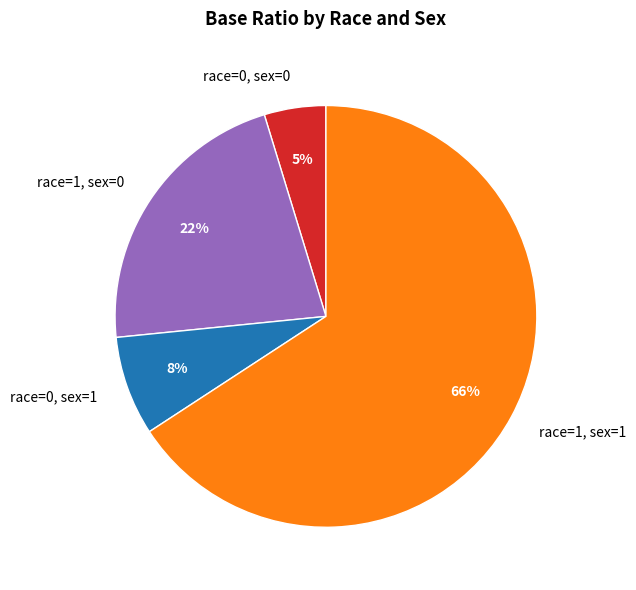

Is there a majority slice in this chart?

Yes